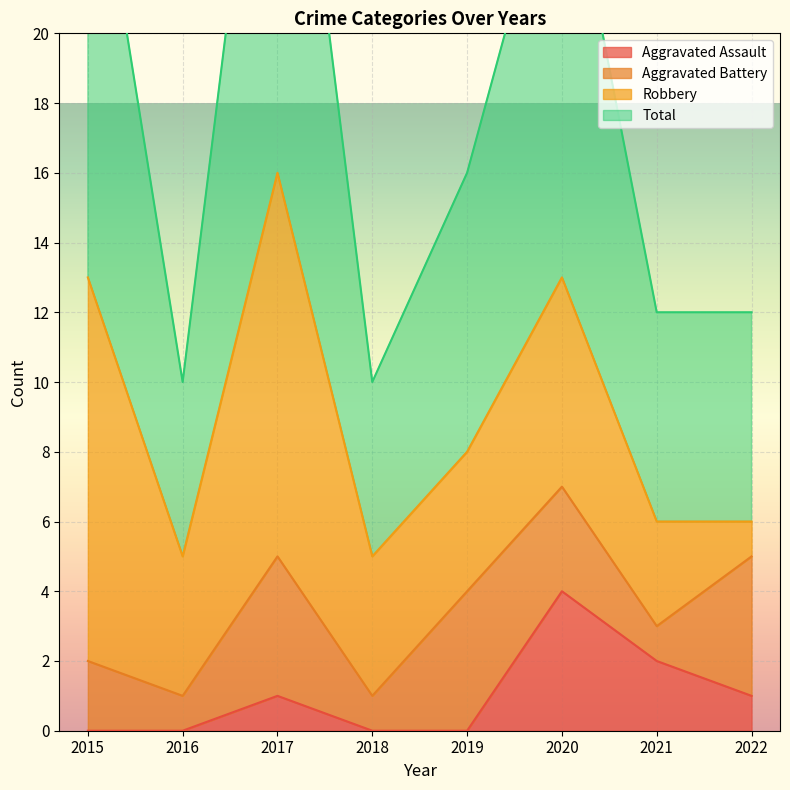

True or false: Aggravated Assault and Total intersect in this chart.

False